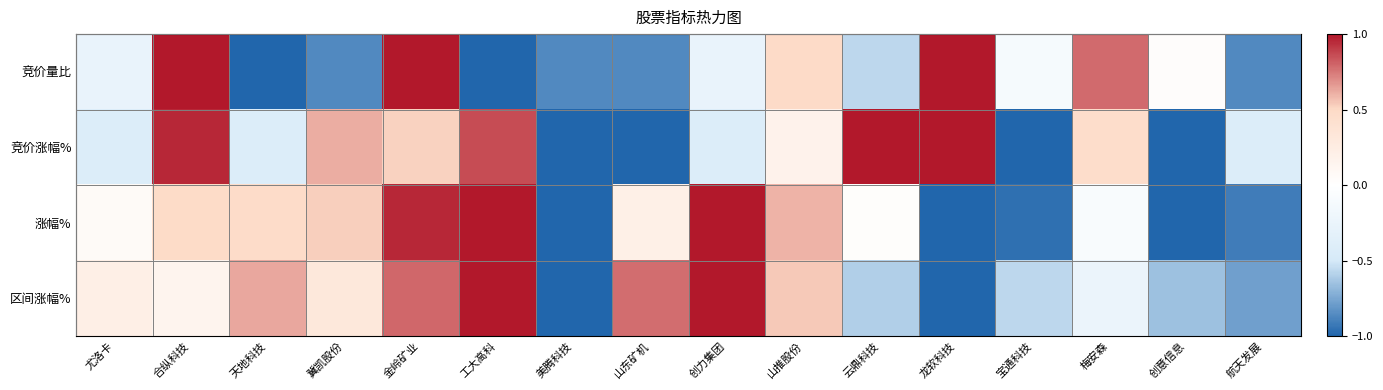

What is the total value across all series at 合纵科技?

3.6